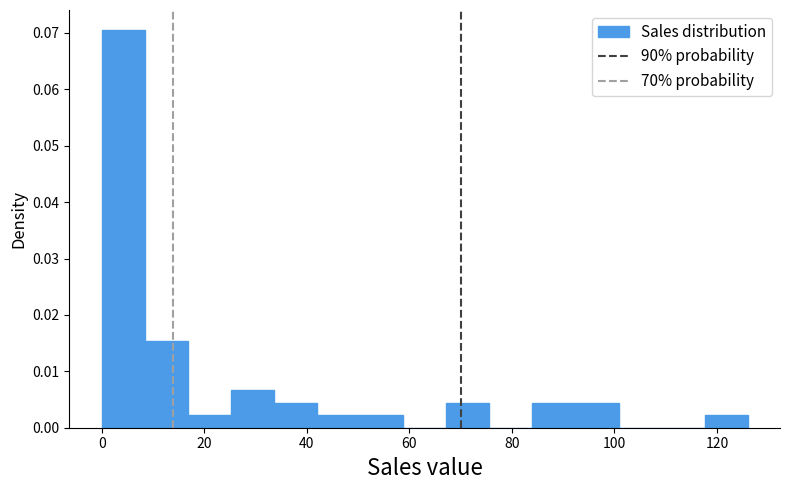

Reading left to right, transcribe this chart: for each bar, give the range it covers on the x-axis and its height. Neither the bar edges nor the heights are printed on the chart, so give them approximately, as read against the axes.

0.0 to 8.4: 0.071
8.4 to 16.8: 0.015
16.8 to 25.2: 0.002
25.2 to 33.6: 0.007
33.6 to 42.0: 0.004
42.0 to 50.4: 0.002
50.4 to 58.8: 0.002
58.8 to 67.2: 0
67.2 to 75.6: 0.004
75.6 to 84.0: 0
84.0 to 92.4: 0.004
92.4 to 100.8: 0.004
100.8 to 109.2: 0
109.2 to 117.6: 0
117.6 to 126.0: 0.002